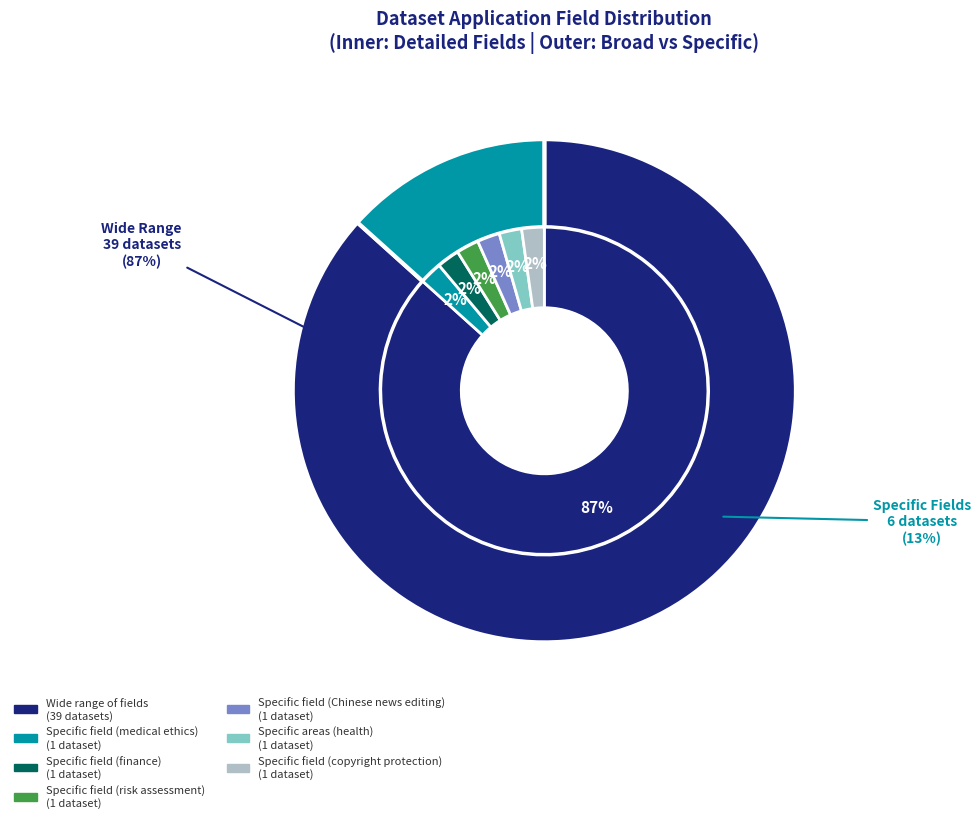

To the nearest percent, what portion does Specific field (copyright protection) represent?

2%